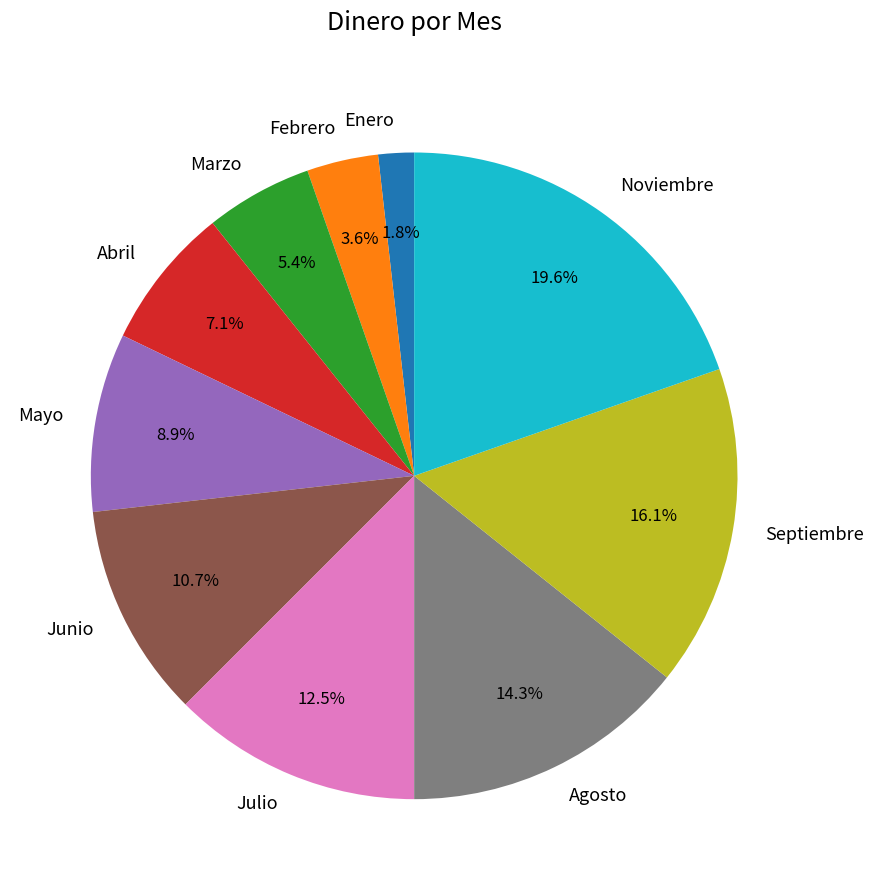

What is the largest slice in the pie chart?

Noviembre